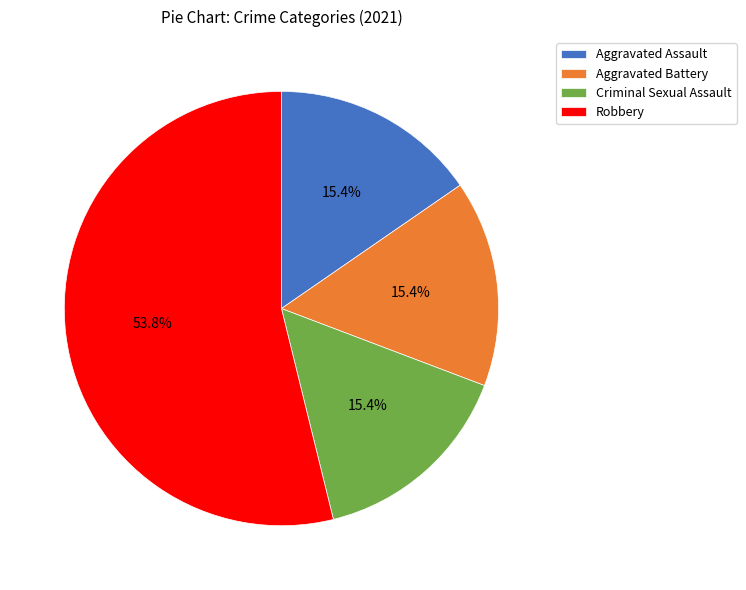

Combined, do Criminal Sexual Assault and Aggravated Assault account for over 50%?

No